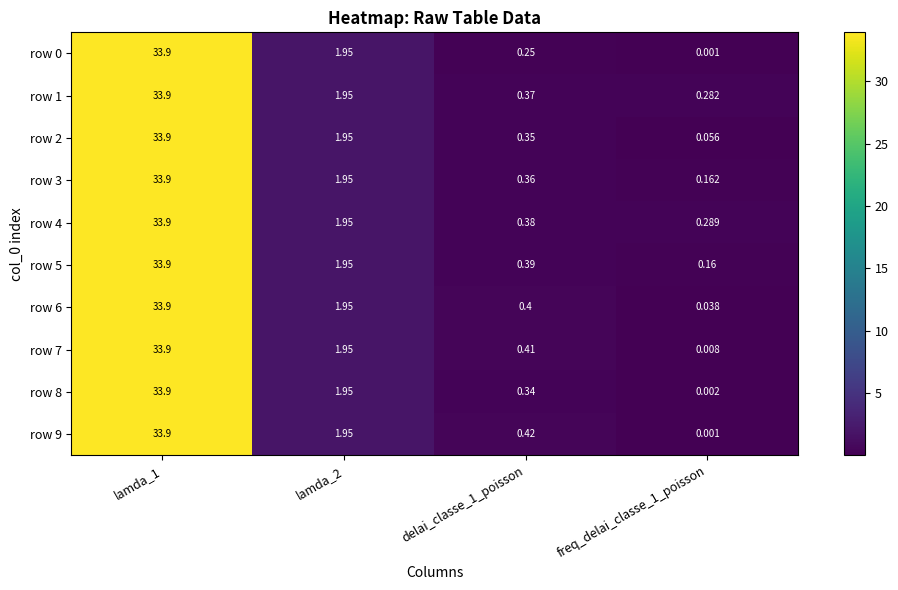

Is the value of row 1 at freq_delai_classe_1_poisson greater than the value of row 2 at lamda_2?

No